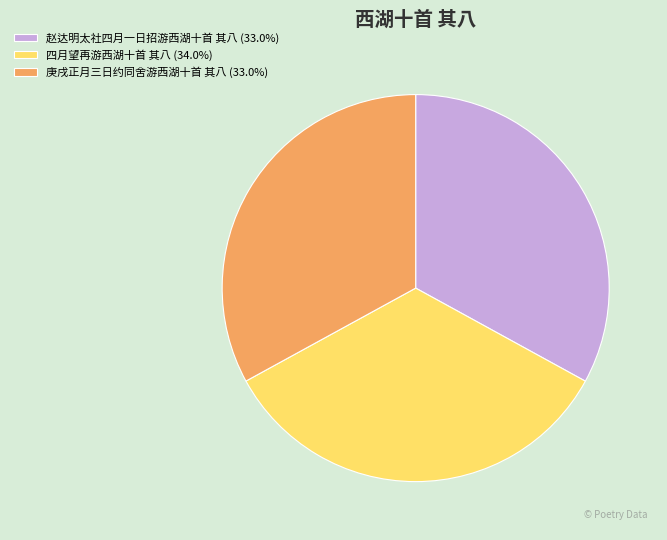

Is there a majority slice in this chart?

No